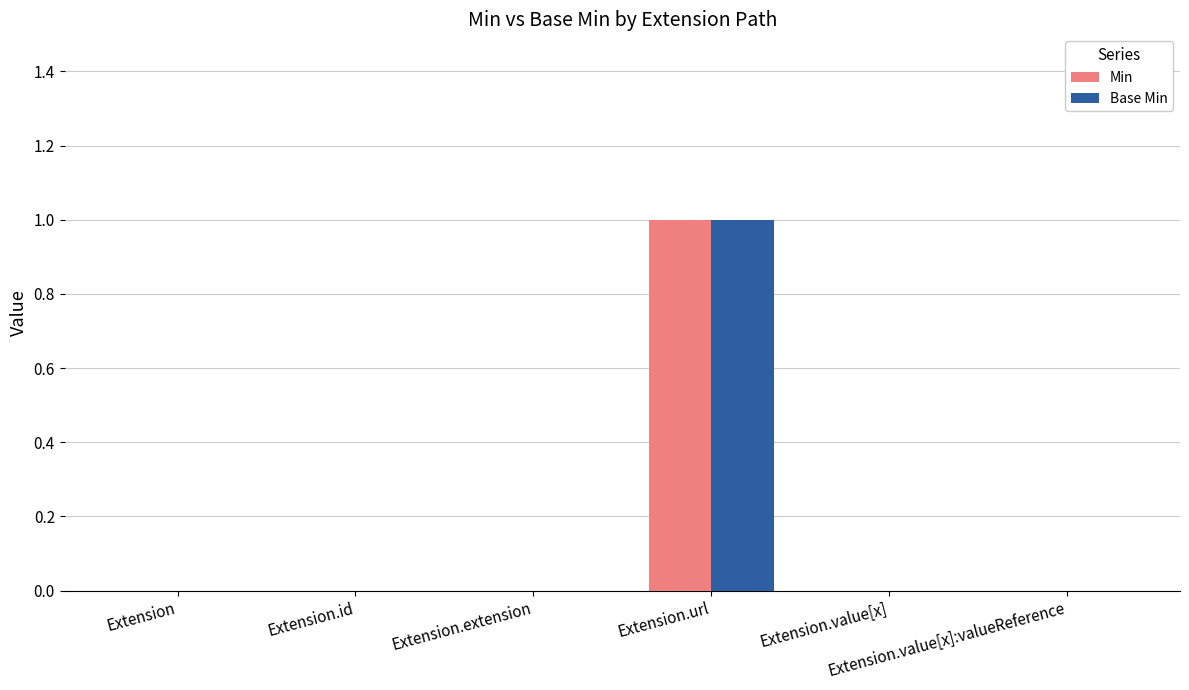

Is the value of Min at Extension.url greater than the value of Base Min at Extension.id?

Yes